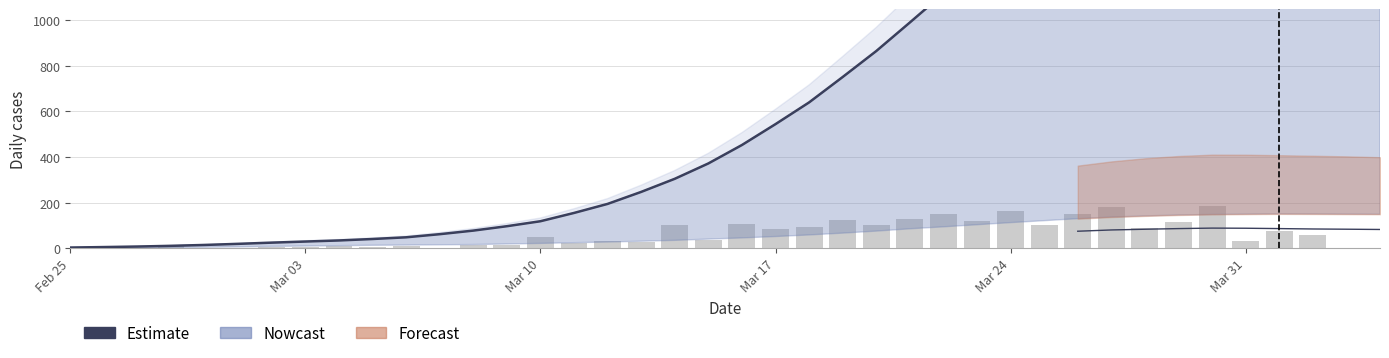

At which category does the chart reach its minimum across all series?

Feb 25